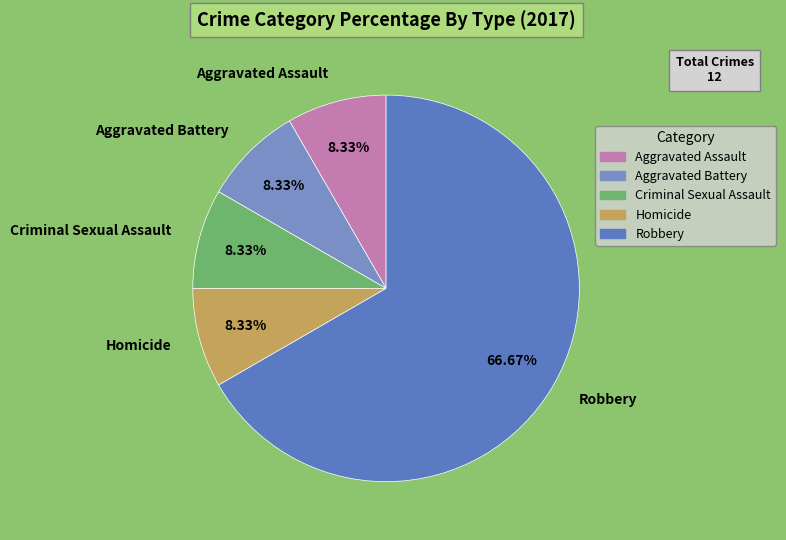

To the nearest percent, what percentage of the pie is Robbery?

67%